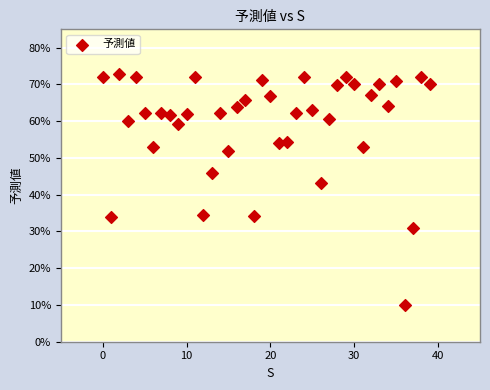

What is the range of Y values (max minus min)?

62.8